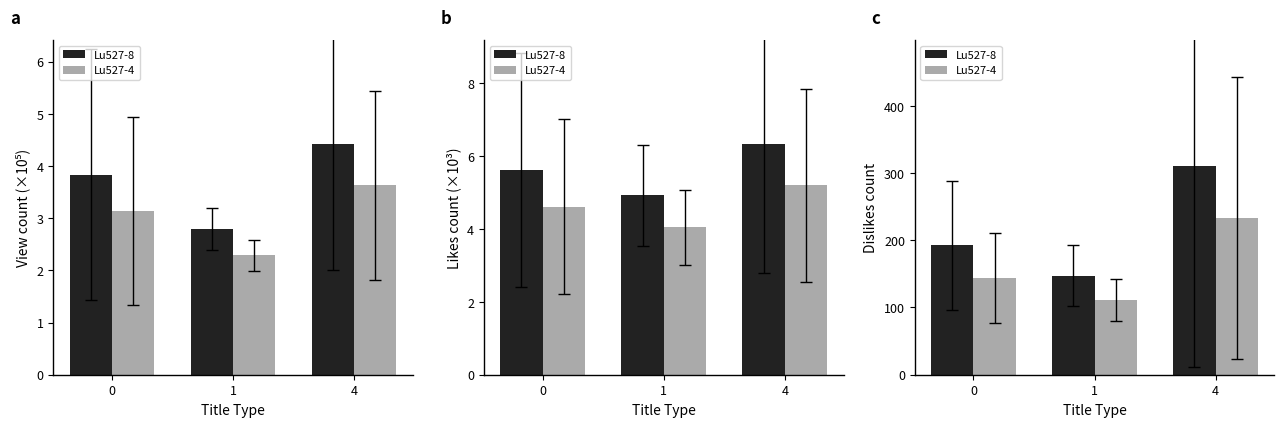

Which series changed the most between 0 and 4?

Lu527-8